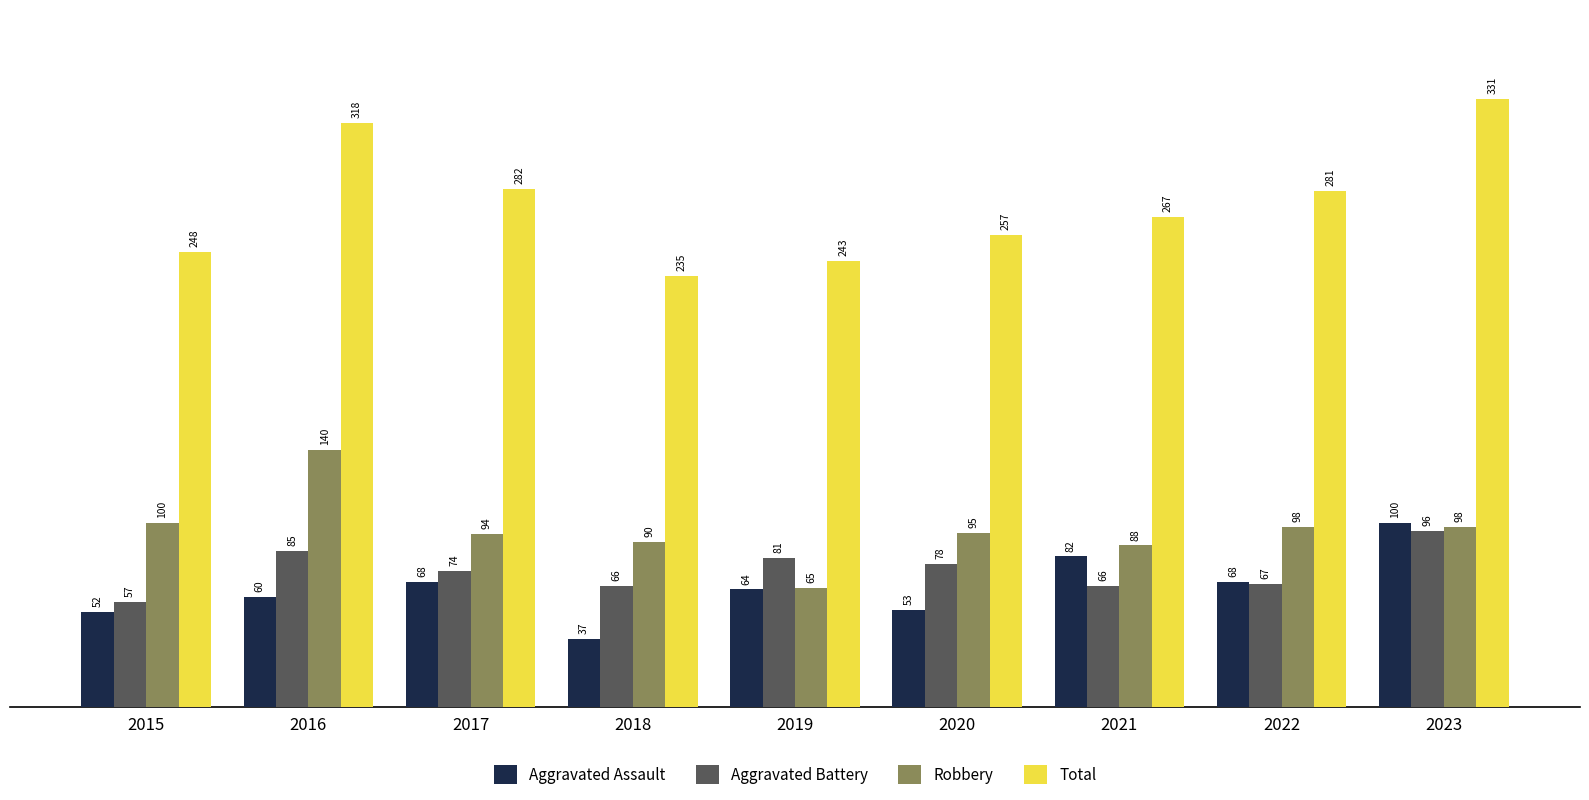

What is the value of the Aggravated Assault bar at the 6th from the left?

53